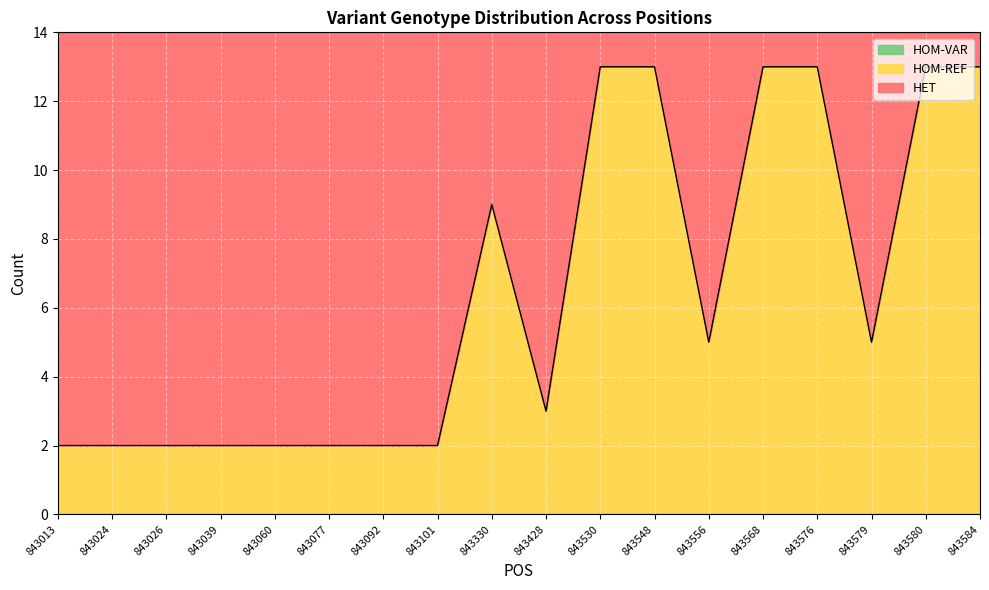

How many lines are shown in the chart?

3